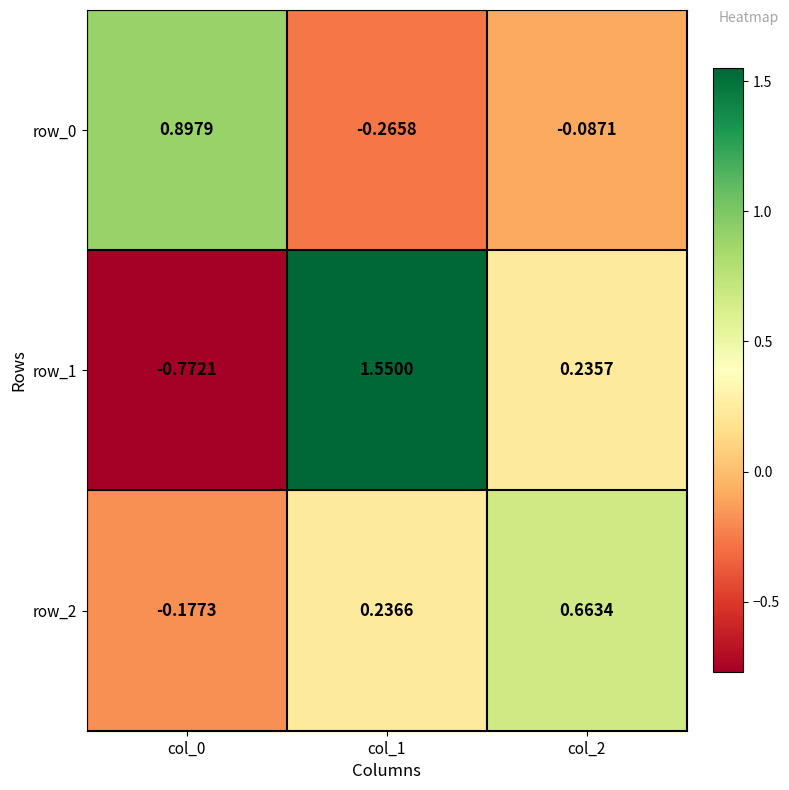

Read the row_1 value at col_0.

-0.8